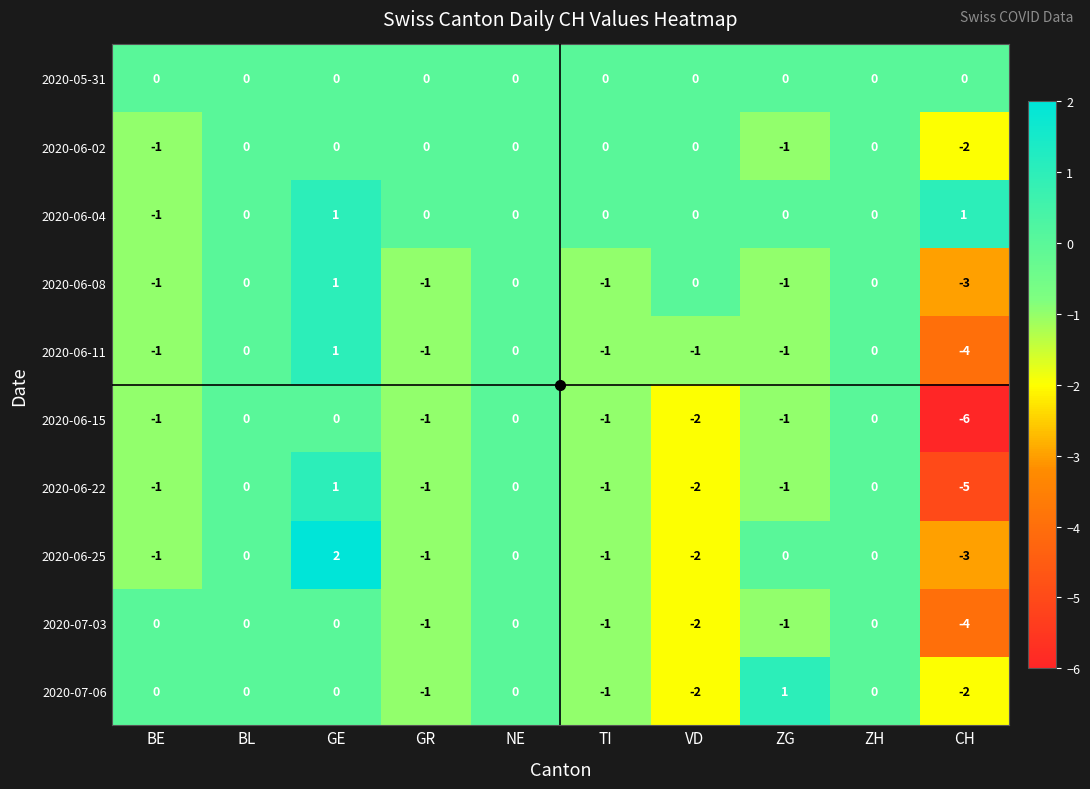

True or false: 2020-07-06 has a value of 1 at NE.

False